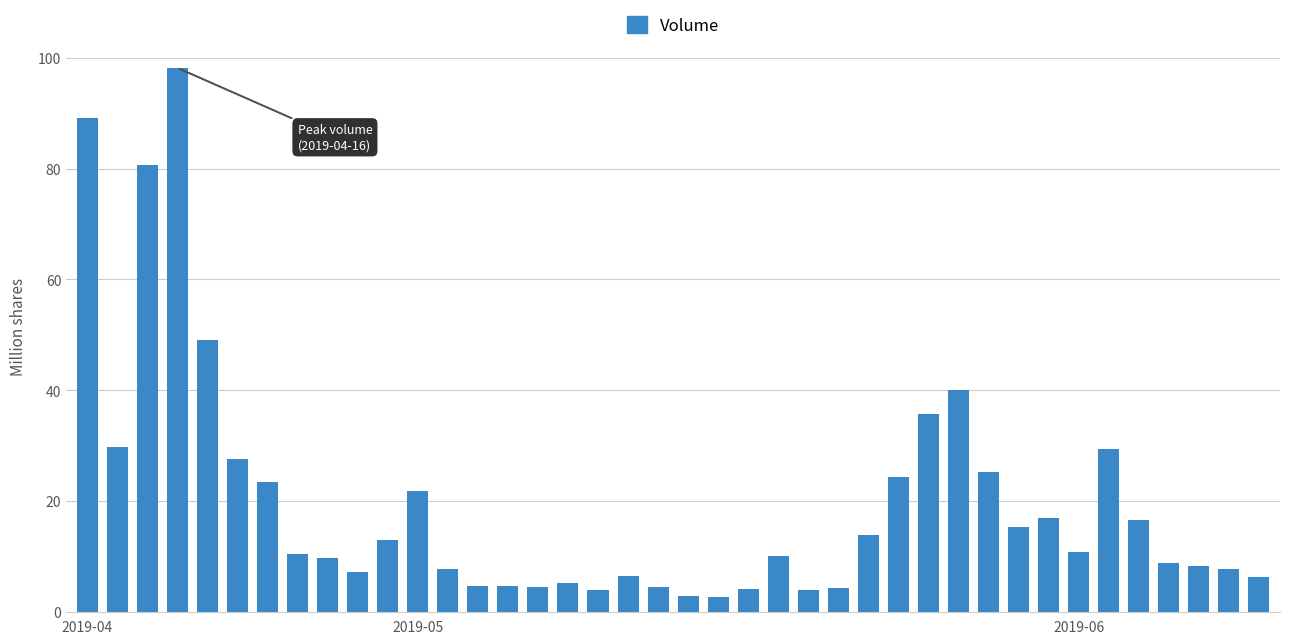

What is the smallest value displayed?

2.6